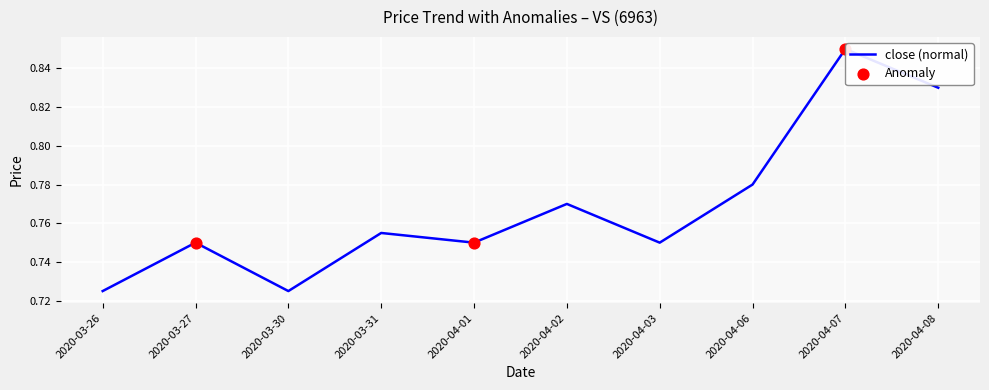

Which has a higher value, 2020-03-26 or 2020-04-01?

2020-04-01